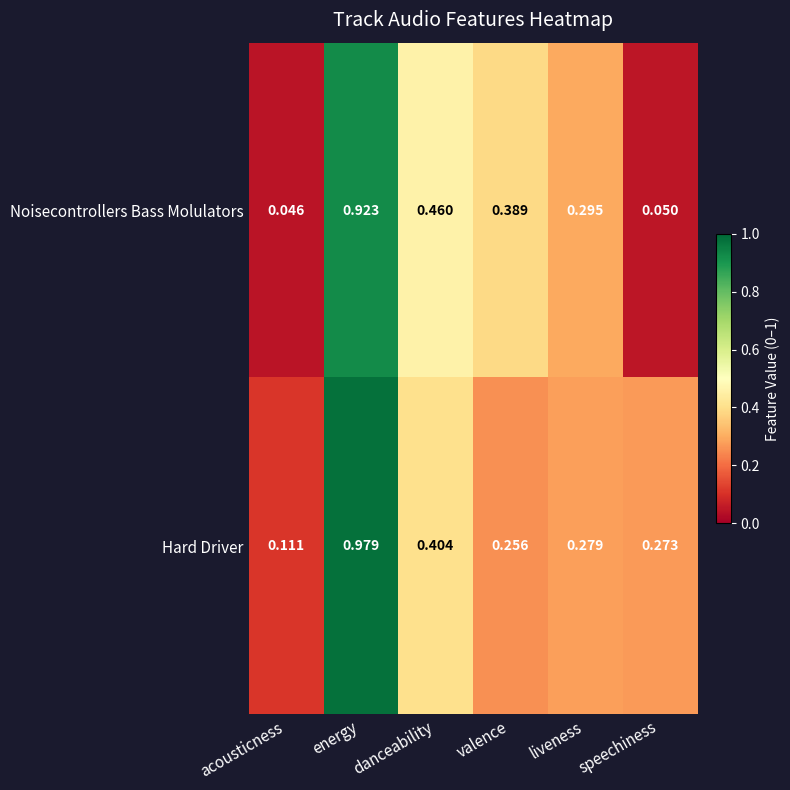

List the labels in order of Hard Driver value, largest first.

energy, danceability, liveness, speechiness, valence, acousticness